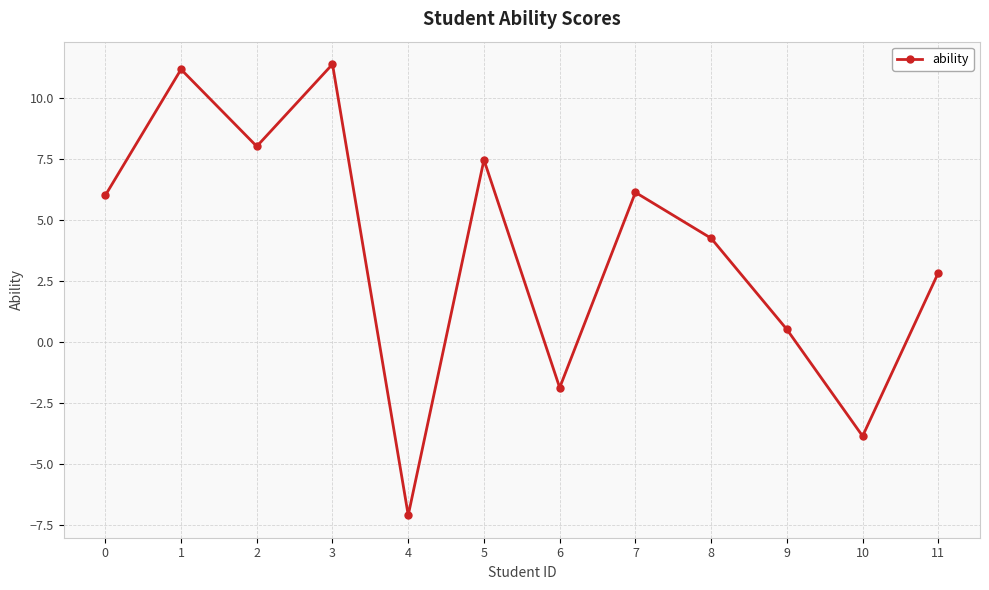

Does the chart have visible grid lines?

Yes